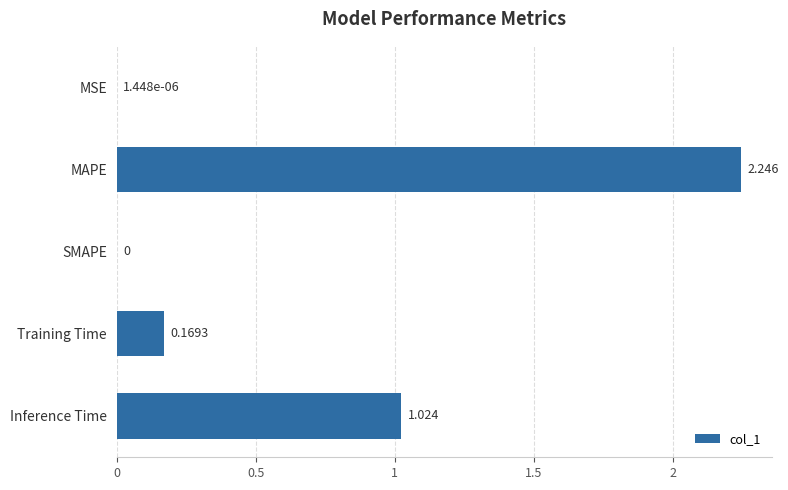

Where is the data nearest to the value 1?

Inference Time